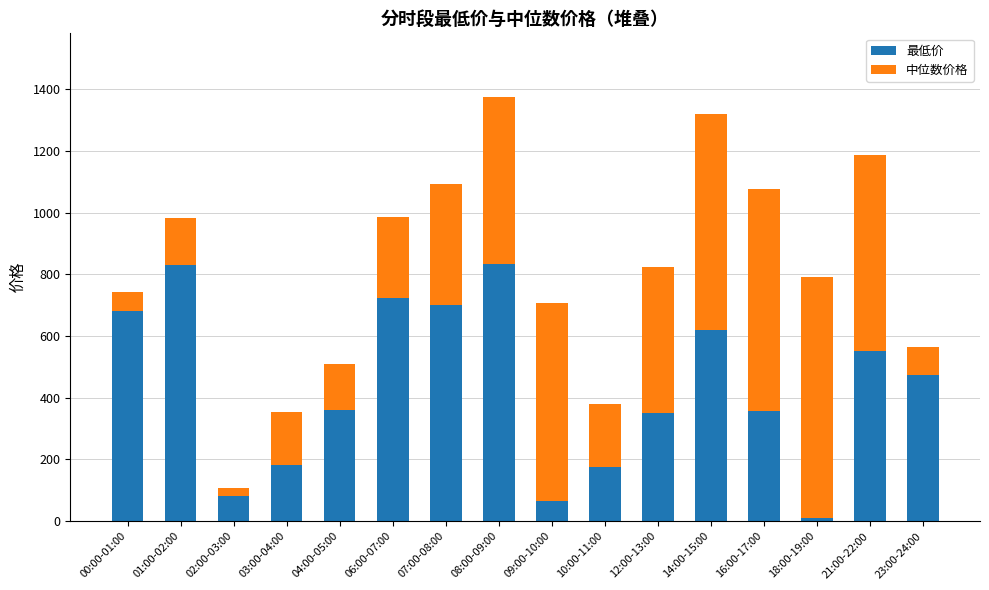

The value of 最低价 at 14:00-15:00 is 1053.5. True or false?

False